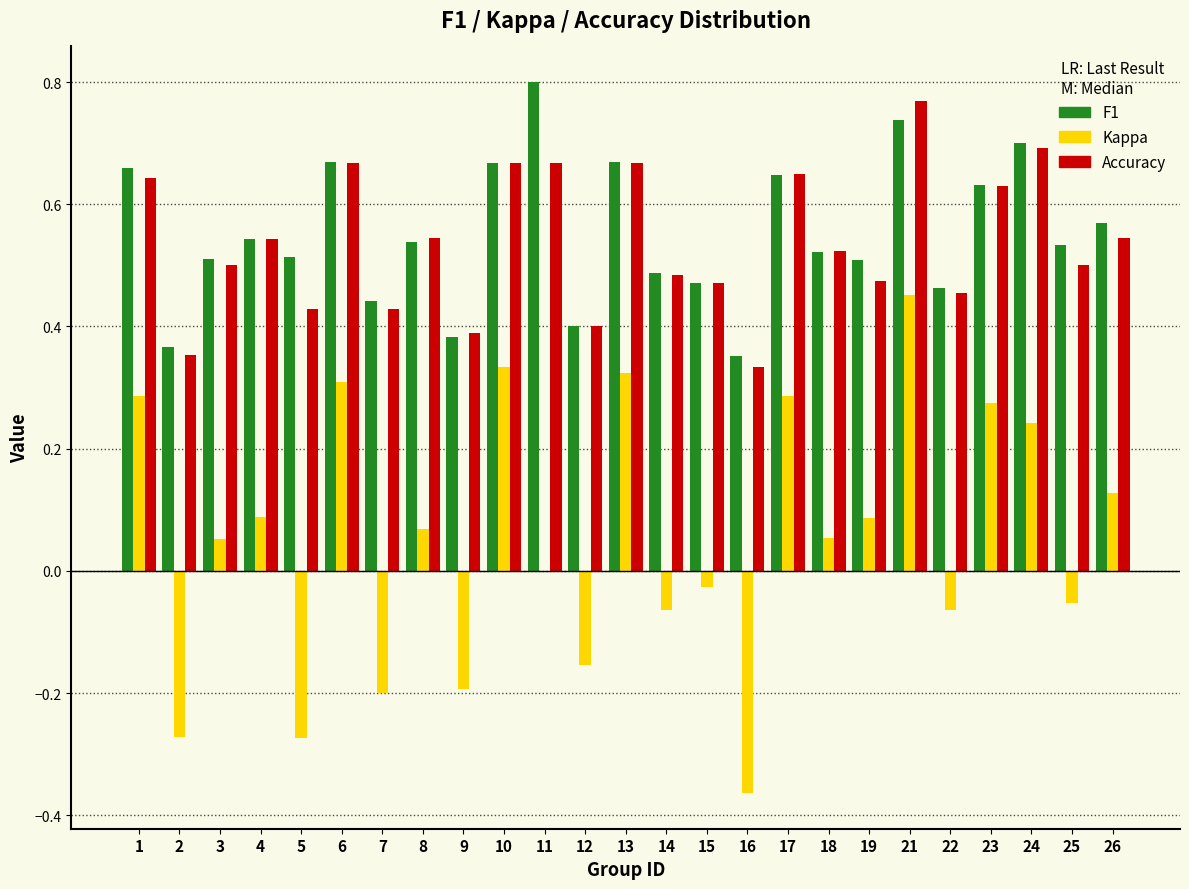

Which label corresponds to the largest value in the chart?

11